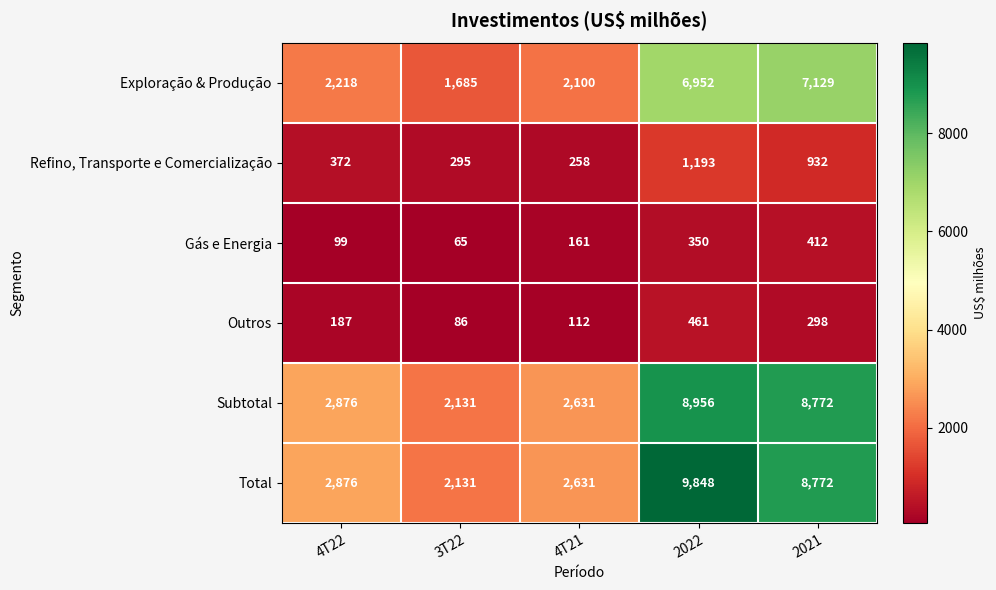

How many data points does each series have?

5